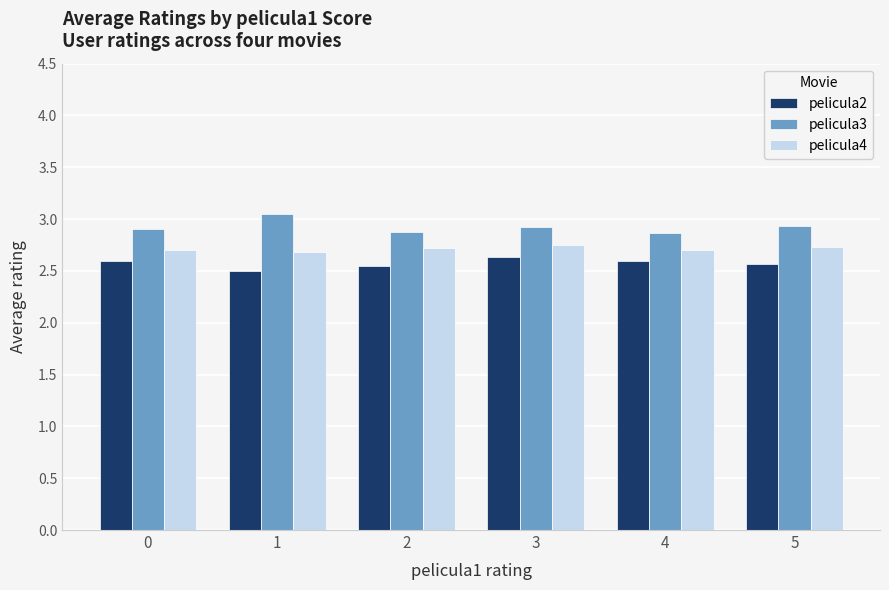

Is the value of pelicula3 at 4 greater than the value of pelicula4 at 1?

Yes